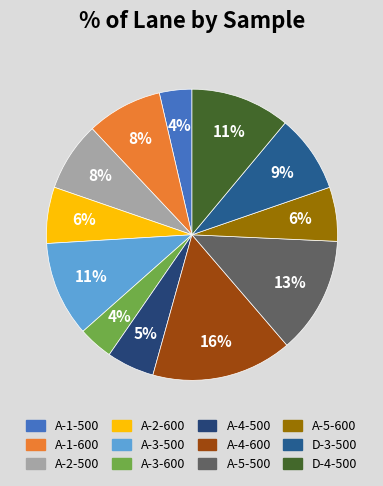

What percentage is the A-4-600 slice, to the nearest percent?

16%